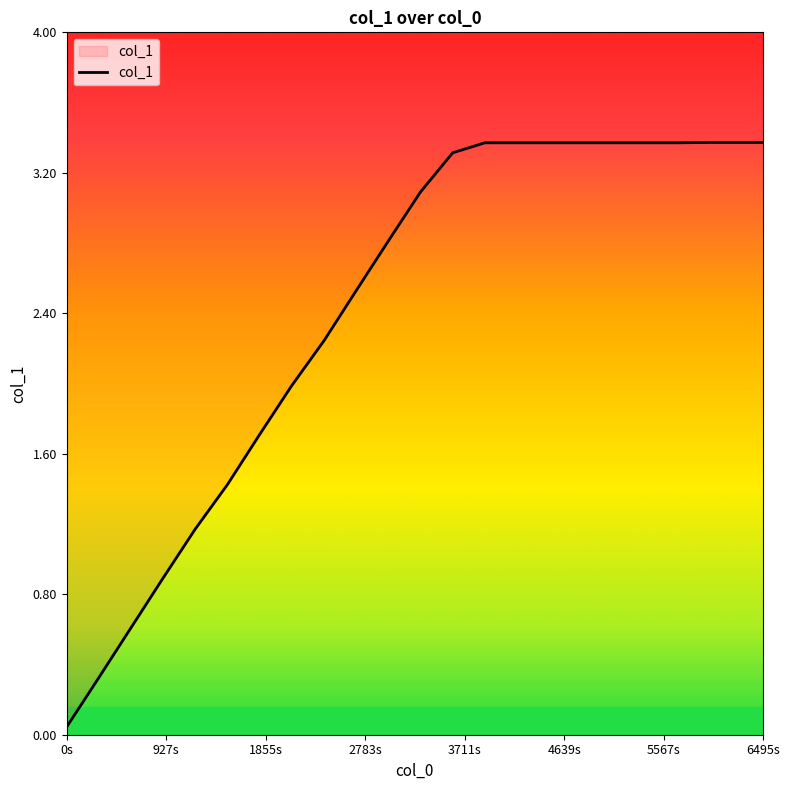

What is the change in value from 1610107500.0 to 1610107800.0?

+0.3